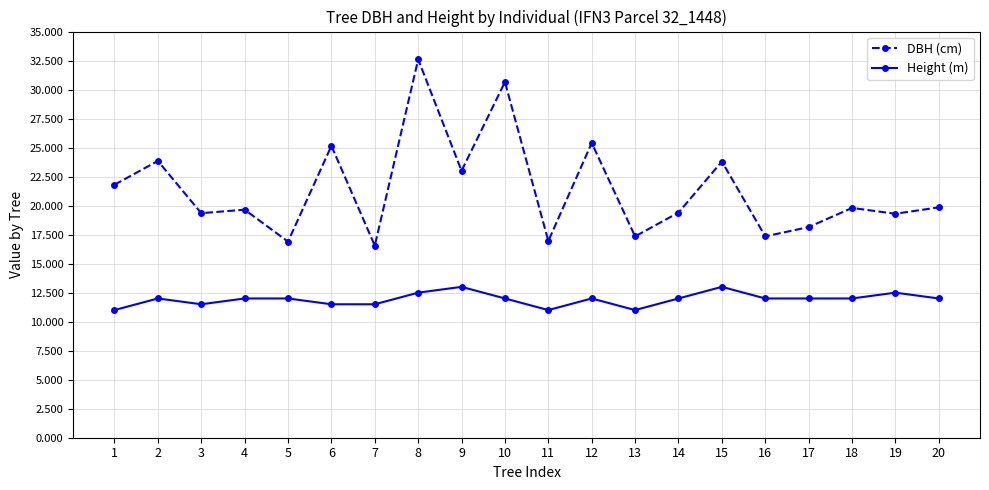

What is the highest value of the Height (m) series?

13.0